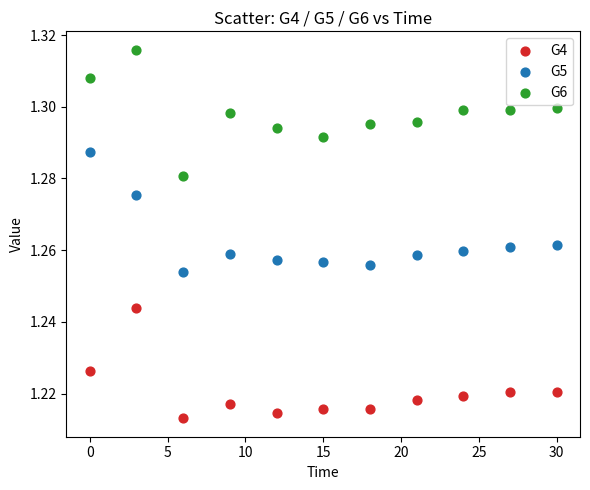

Which series has the largest Y range (max minus min)?

G6